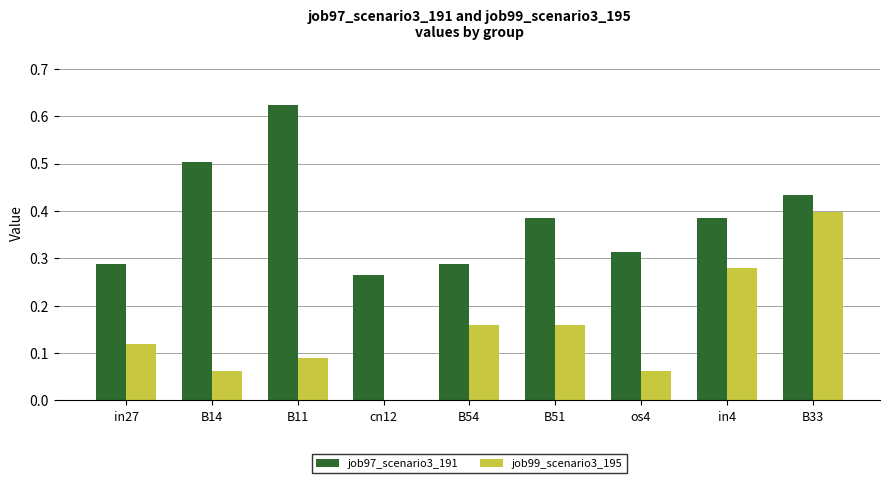

True or false: job97_scenario3_191 has a value of 0.2 at in27.

False